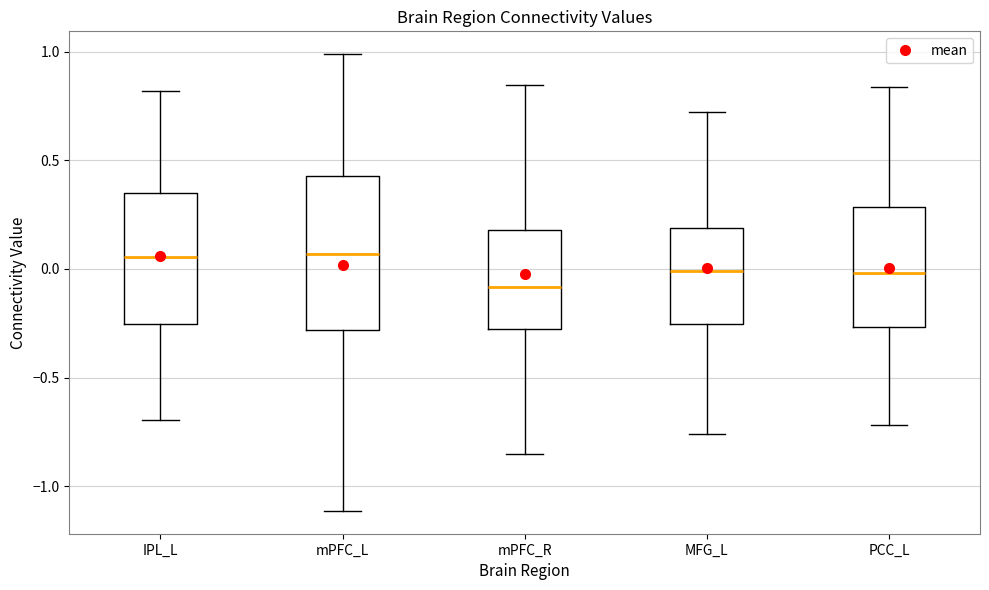

Reading left to right, read every box against the y-axis: the position of its median line, the range the box covers, and the ends of its whiskers. The values are not printed on the chart, so give them approximately, as read against the axis.

IPL_L: median 0.05, box -0.25 to 0.35, whiskers -0.70 to 0.80
mPFC_L: median 0.05, box -0.30 to 0.45, whiskers -1.10 to 1.00
mPFC_R: median -0.10, box -0.30 to 0.20, whiskers -0.85 to 0.85
MFG_L: median 0.00, box -0.25 to 0.20, whiskers -0.75 to 0.70
PCC_L: median 0.00, box -0.25 to 0.30, whiskers -0.70 to 0.85